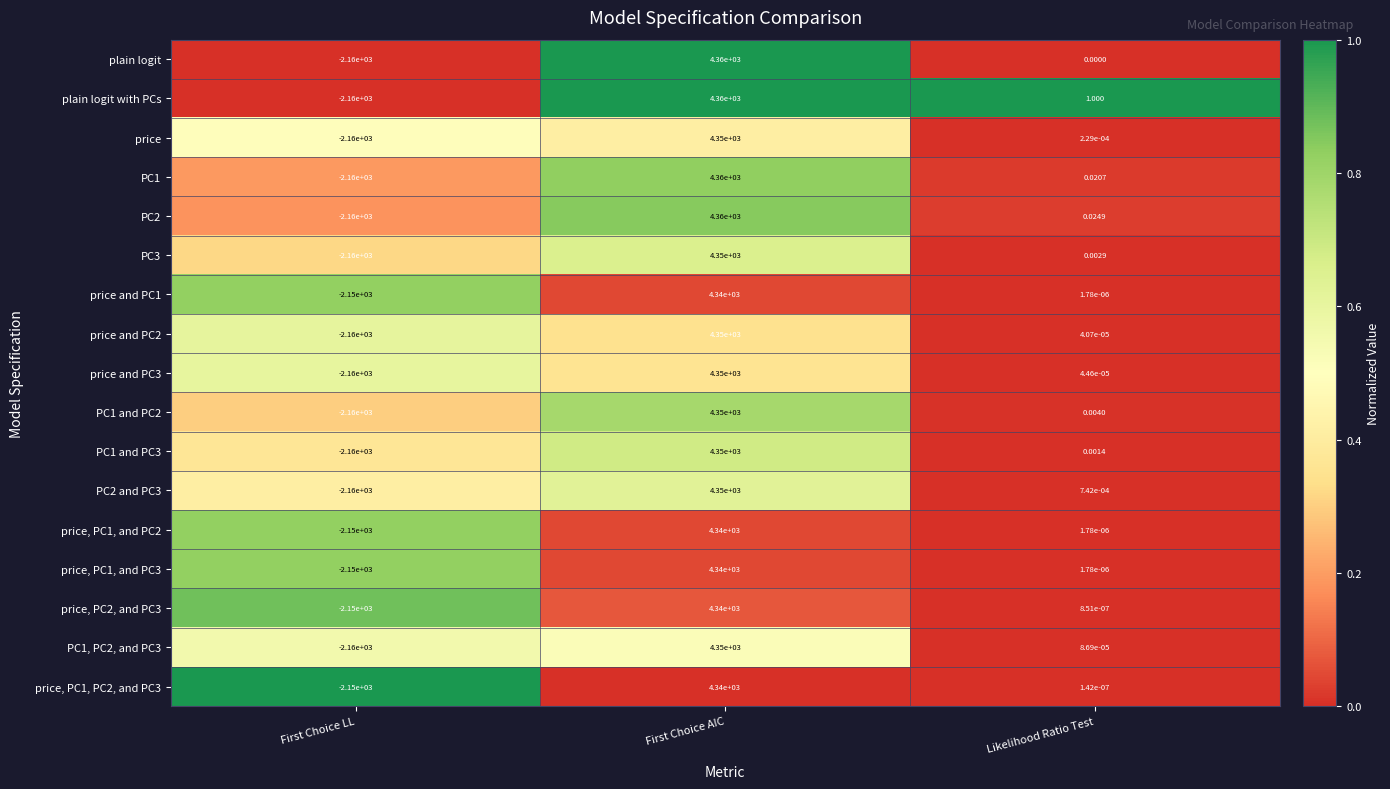

Where does the plain logit series first go above 0?

First Choice AIC